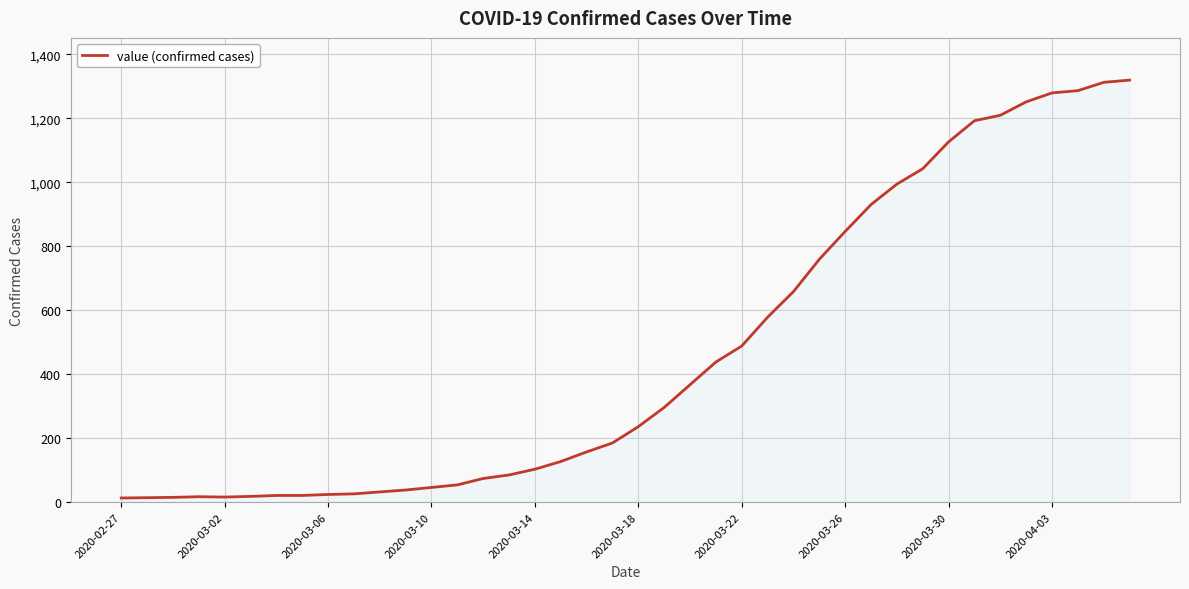

What is the greatest value displayed?

1319